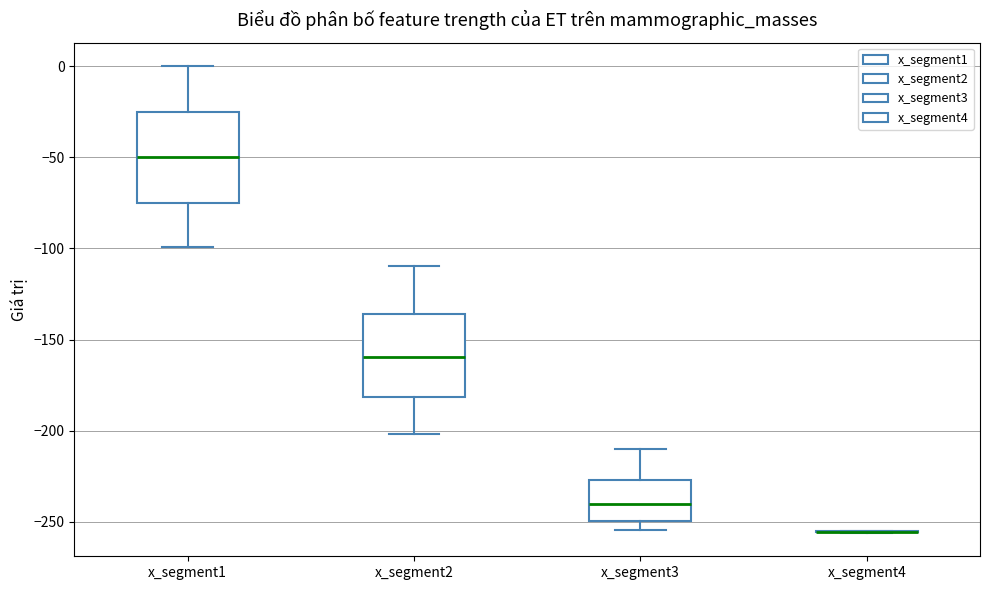

Reading left to right, read every box against the y-axis: the position of its median line, the range the box covers, and the ends of its whiskers. The values are not printed on the chart, so give them approximately, as read against the axis.

x_segment1: median -50, box -75 to -25, whiskers -100 to 0
x_segment2: median -160, box -180 to -135, whiskers -200 to -110
x_segment3: median -240, box -250 to -225, whiskers -255 to -210
x_segment4: box collapsed to a line at -255, whiskers -255 to -255